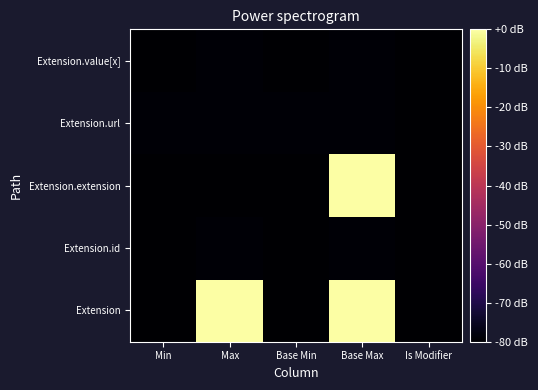

Reading right to left, extract all data points from this chart.

Extension: Is Modifier=-80.0	Base Max=0.0	Base Min=-80.0	Max=0.0	Min=-80.0
Extension.id: Is Modifier=-80.0	Base Max=-79.2	Base Min=-80.0	Max=-79.2	Min=-80.0
Extension.extension: Is Modifier=-80.0	Base Max=0.0	Base Min=-80.0	Max=-80.0	Min=-80.0
Extension.url: Is Modifier=-80.0	Base Max=-79.2	Base Min=-79.2	Max=-79.2	Min=-79.2
Extension.value[x]: Is Modifier=-80.0	Base Max=-79.2	Base Min=-80.0	Max=-79.2	Min=-80.0